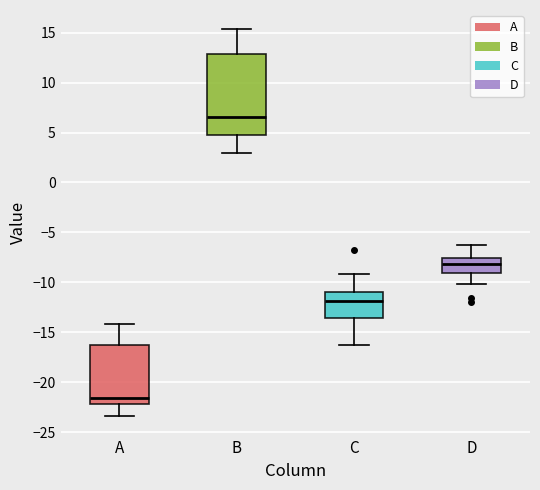

Which box's median line is the lowest?

A